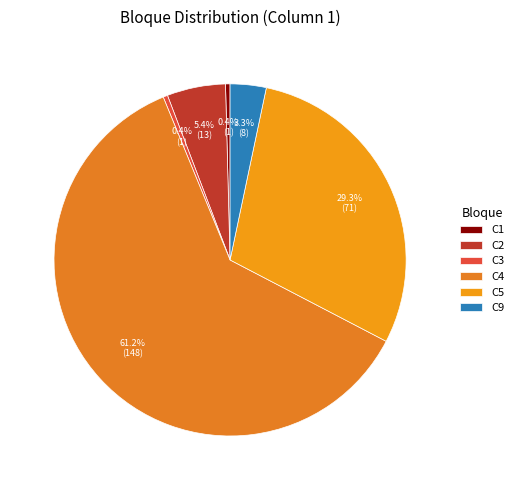

To the nearest percent, what is the combined percentage of C5 and C3?

30%